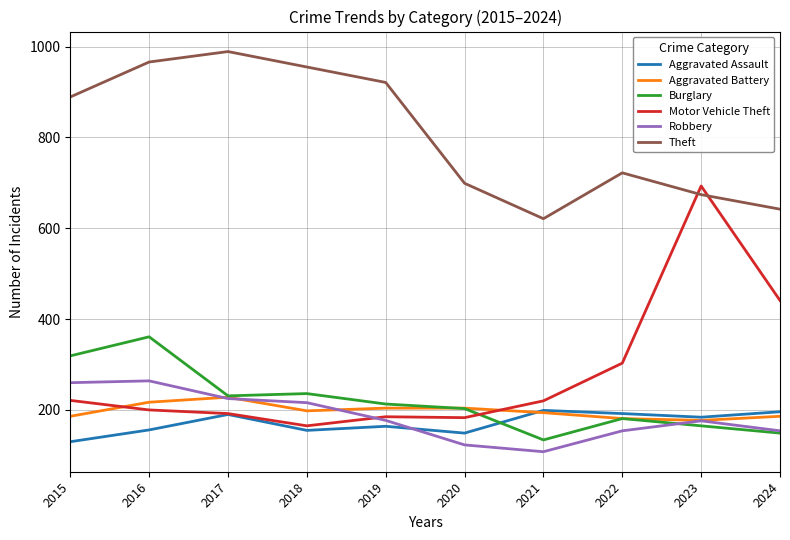

At which label does Robbery first exceed 177?

2015